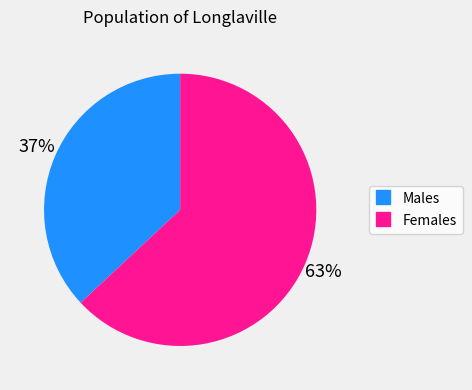

Is there a majority slice in this chart?

Yes